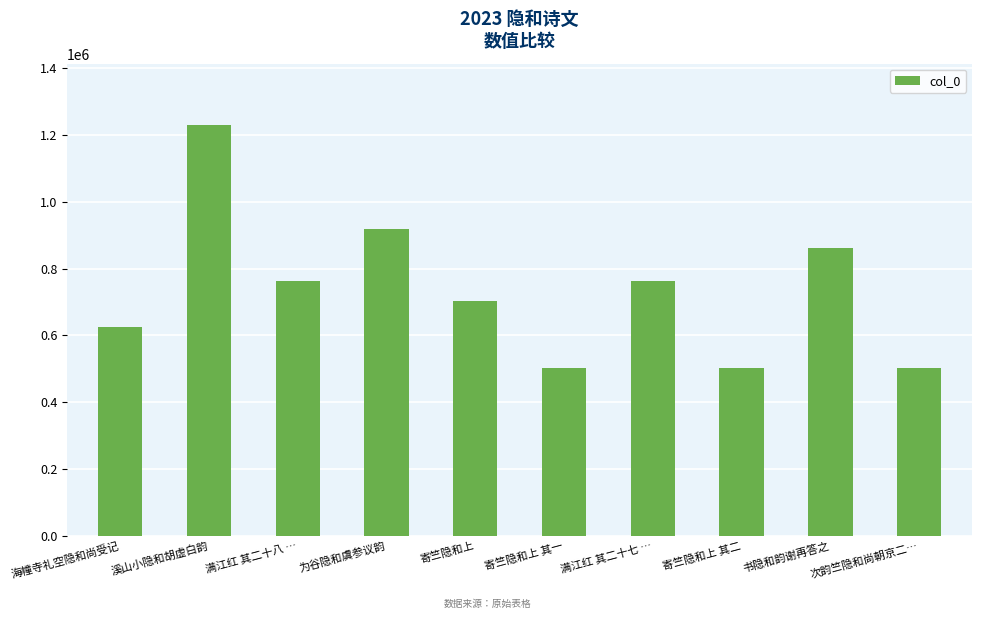

What is the sum of the values at 寄竺隐和上 其二 and 满江红 其二十七 …?

1265712